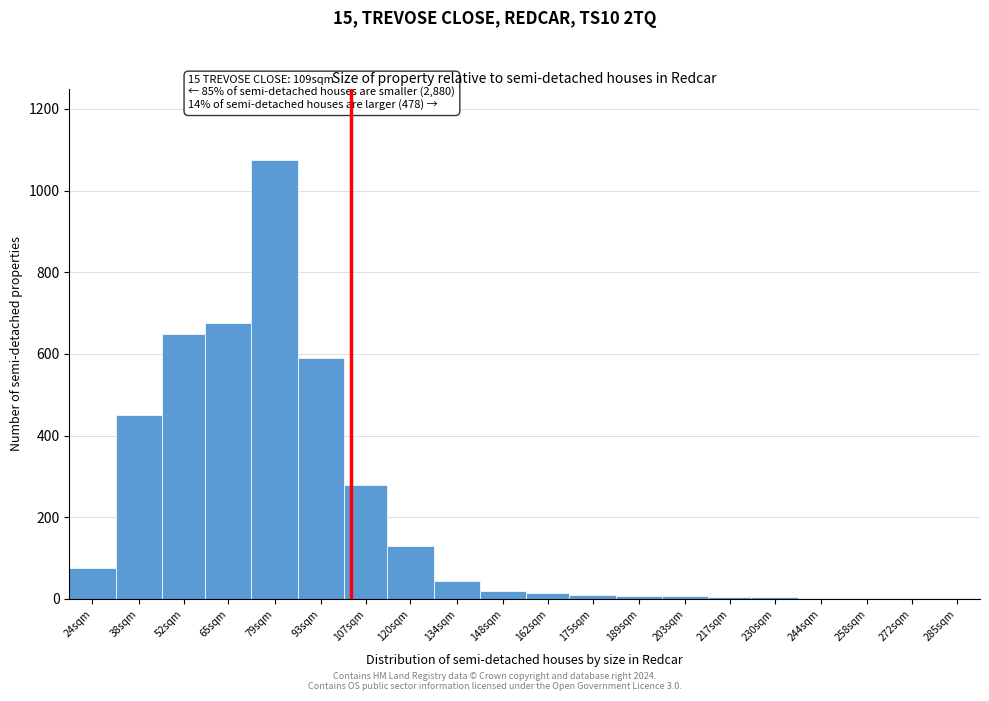

What is the sum of all values?

4045